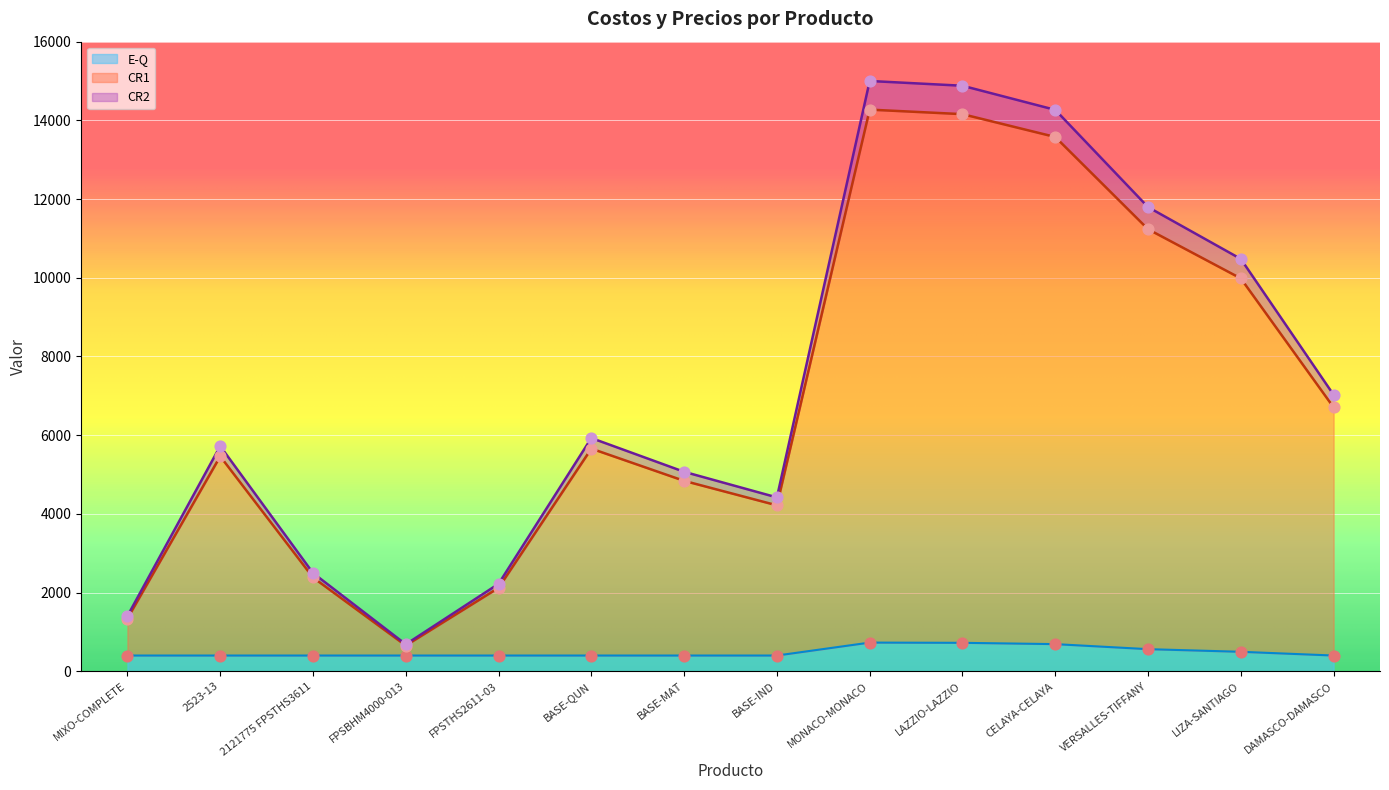

At which category is the sum across all series the highest?

MONACO-MONACO